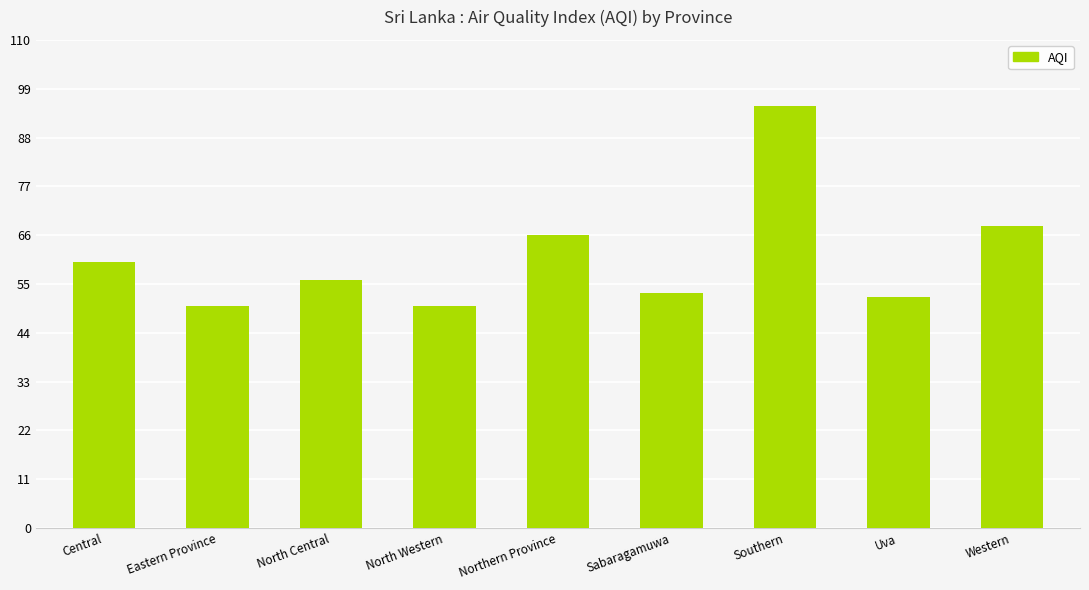

How many bars are there in total?

9